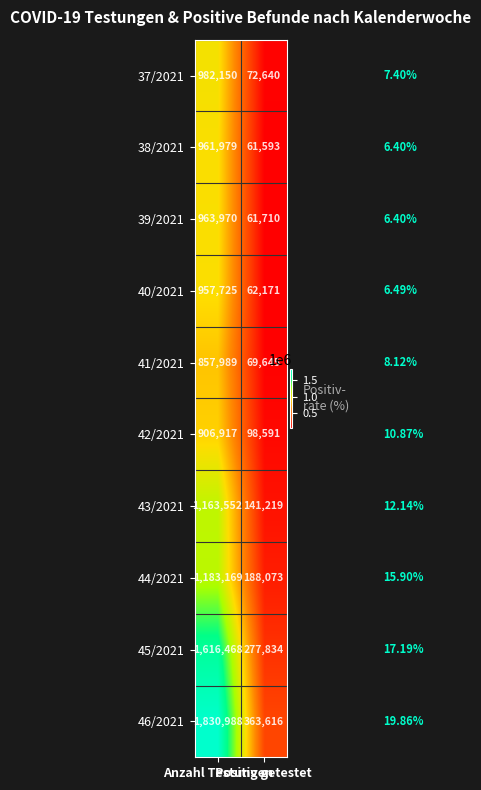

What is the greatest value displayed?

1830988